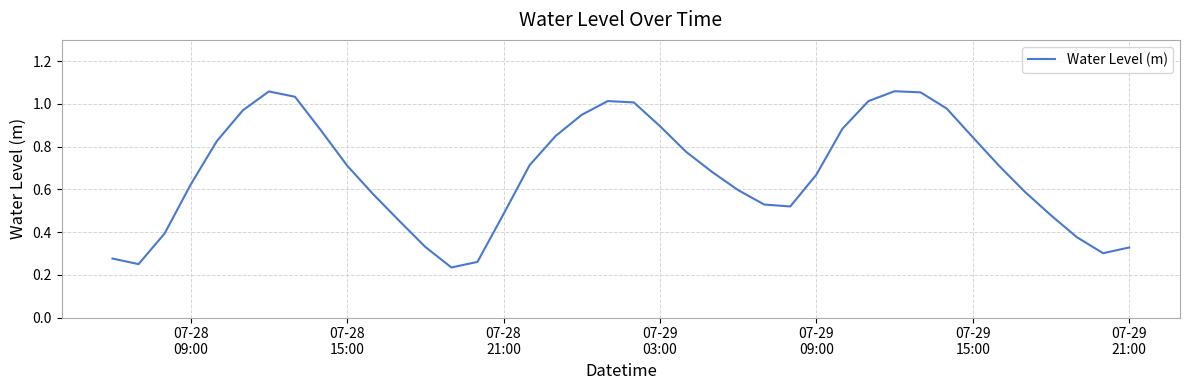

What is the maximum value shown in the chart?

1.1